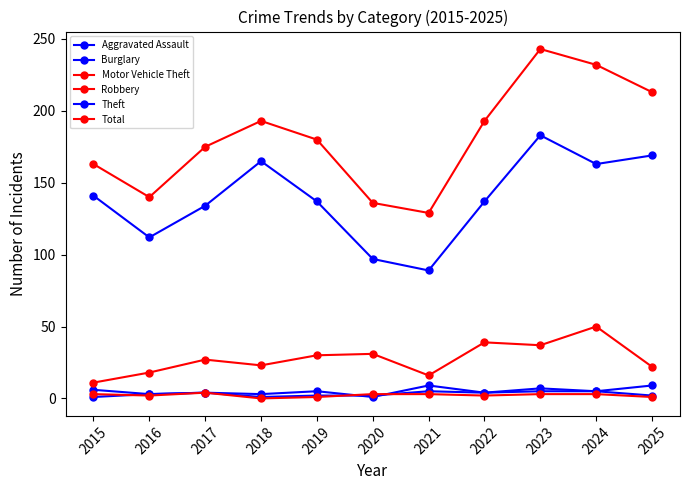

What is the value of the Robbery point at the 9th from the left?

3